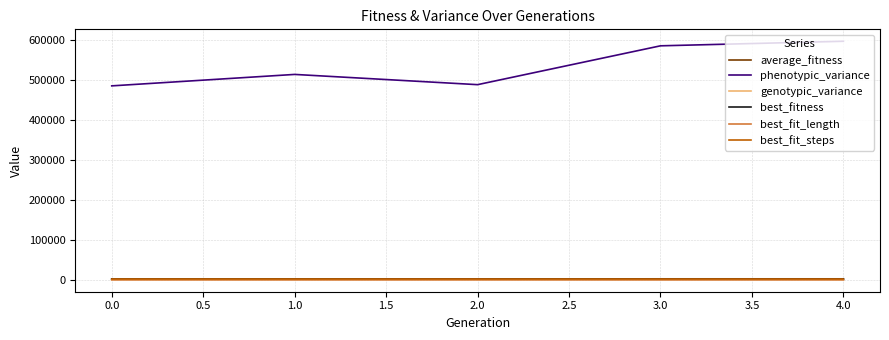

What is the maximum value shown in the chart?

597977.3